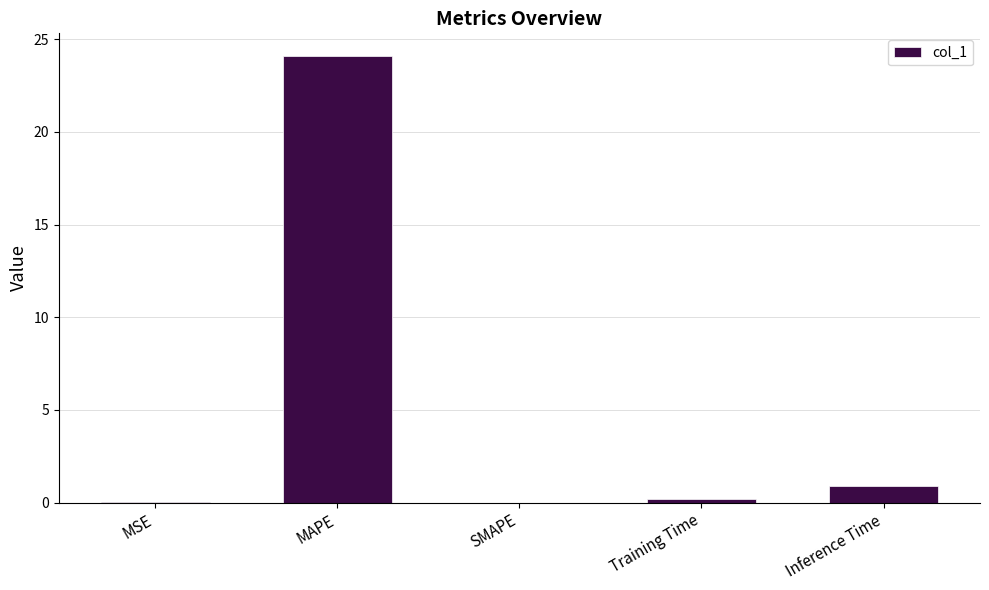

The value at MAPE is 24.1. True or false?

True